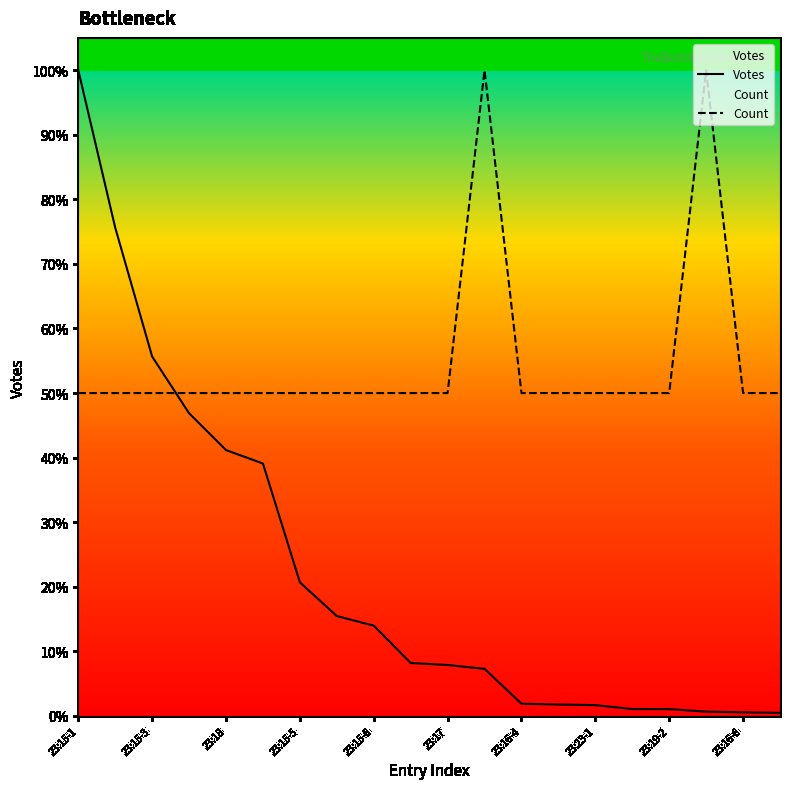

How many categories are shown in the chart?

20